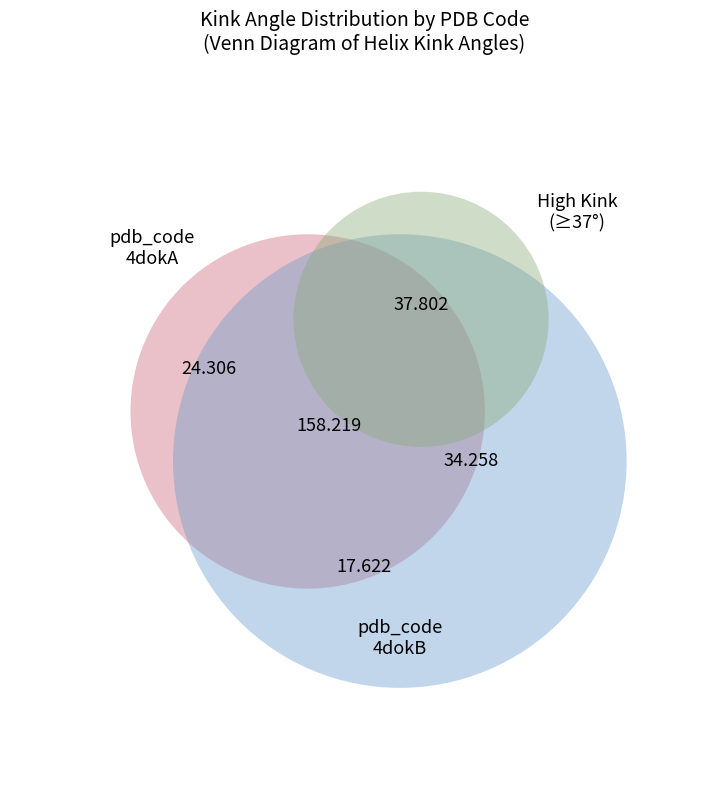

Is there any slice that represents more than half of the pie?

No